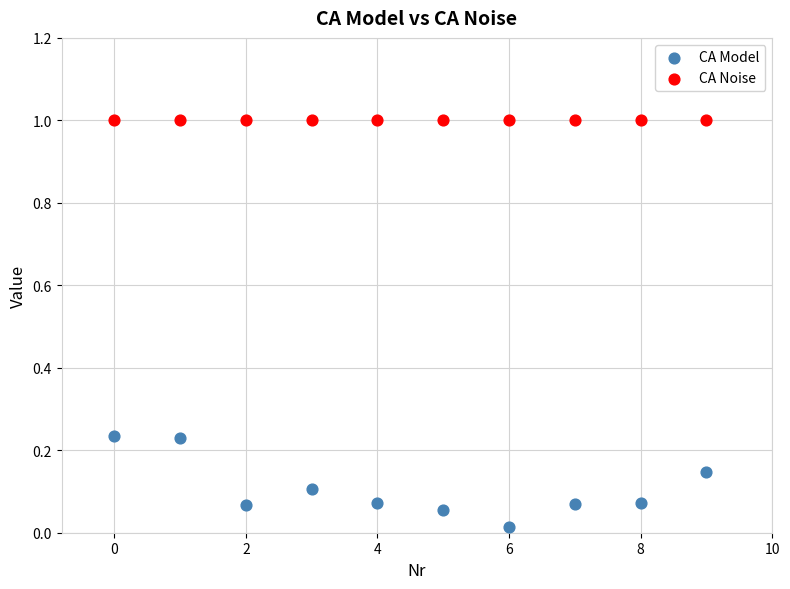

Which series contains the highest Y value?

CA Noise